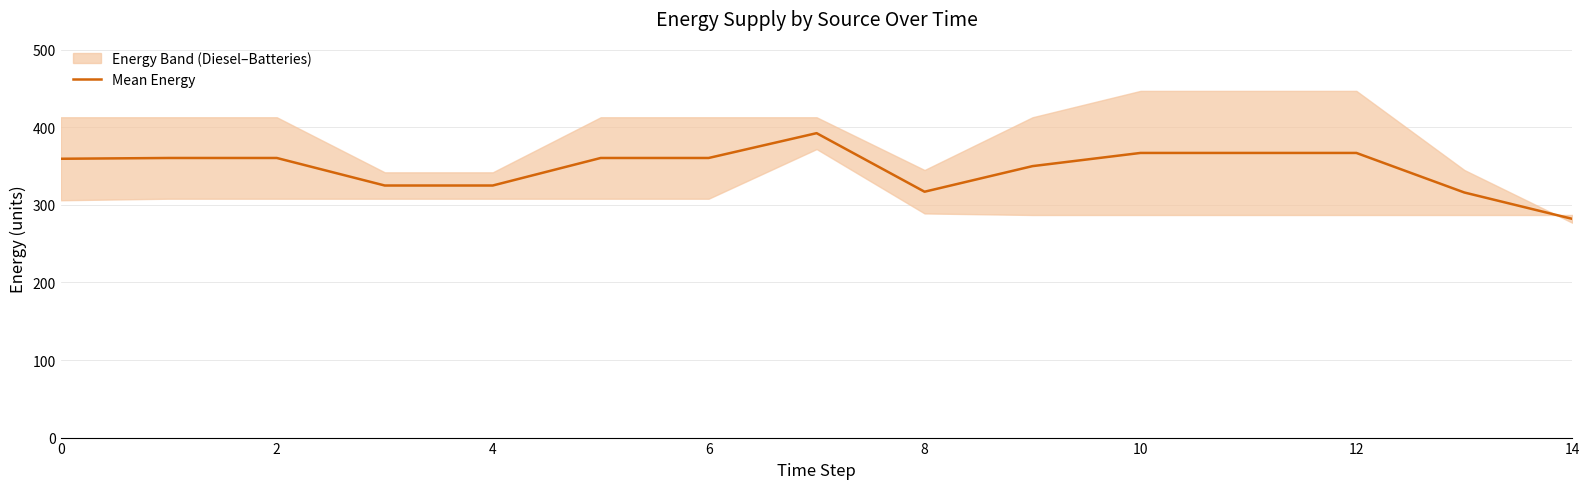

Reading left to right, transcribe all the data shown in this chart.

359.5	360.5	360.5	325.0	325.0	360.5	360.5	392.5	317.0	350.0	367.0	367.0	367.0	316.0	282.0